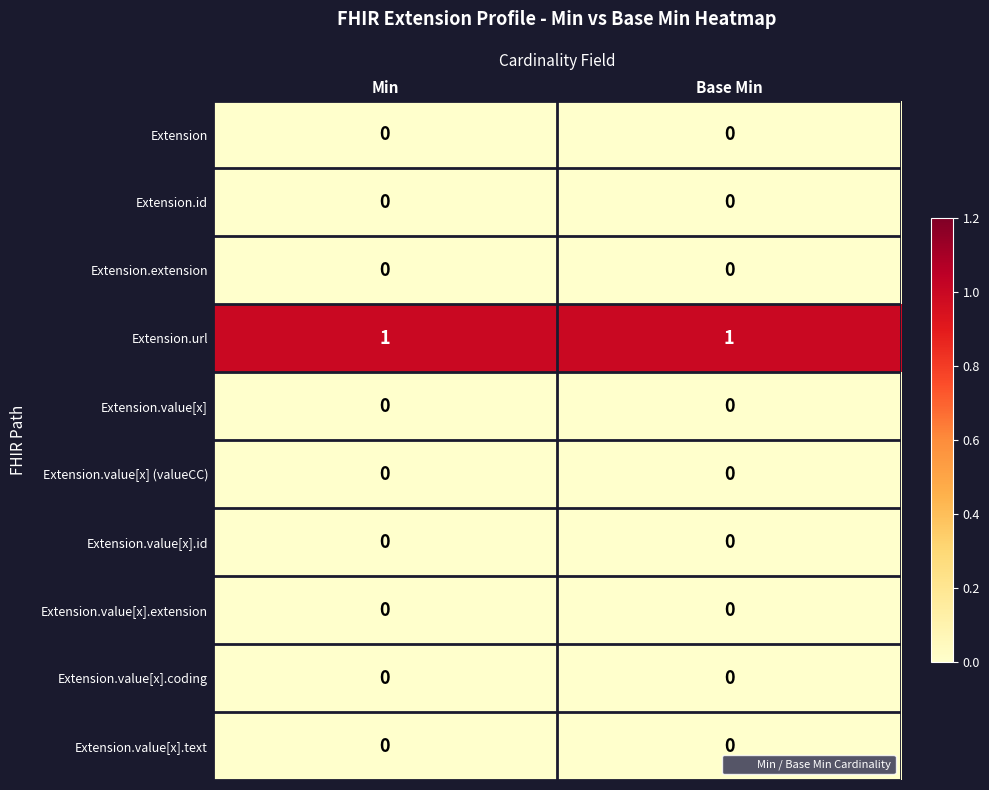

How many series are shown in this chart?

10